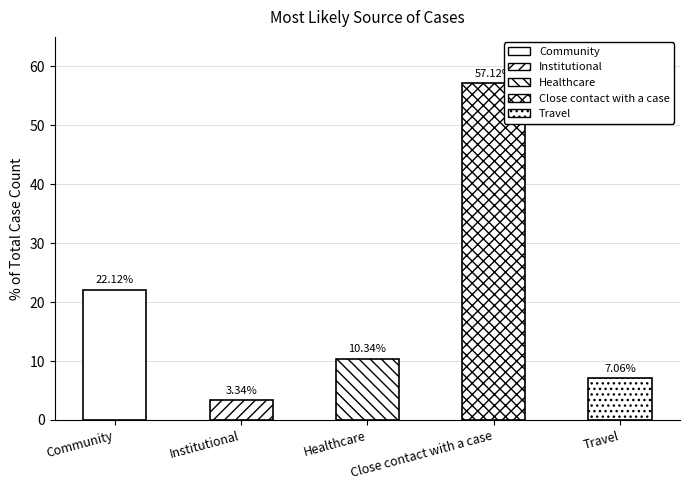

What position from the right is Community?

5